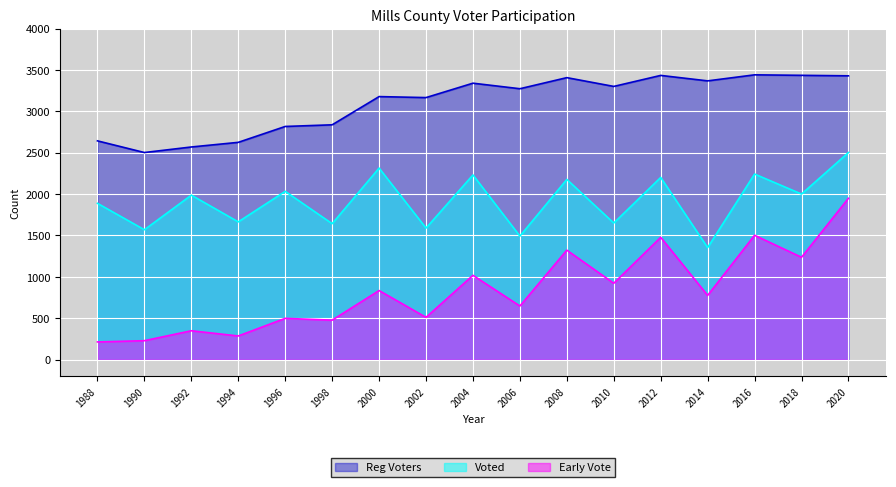

What is the value of the Reg Voters point at the 11th from the left?

3407